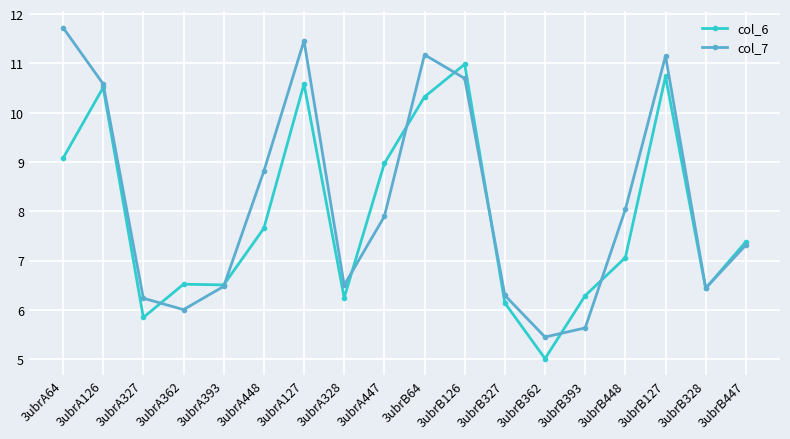

Is it true that col_7 equals 10.6 at 3ubrA126?

True